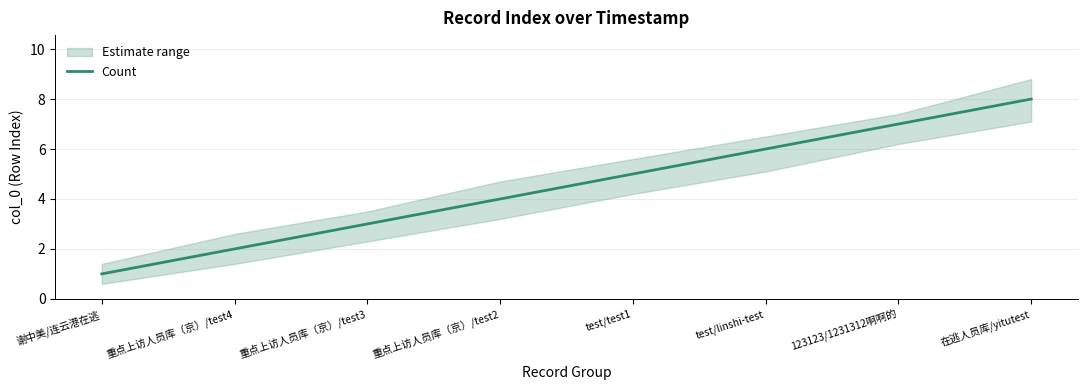

Reading left to right, list all the values displayed in this chart.

1	2	3	4	5	6	7	8